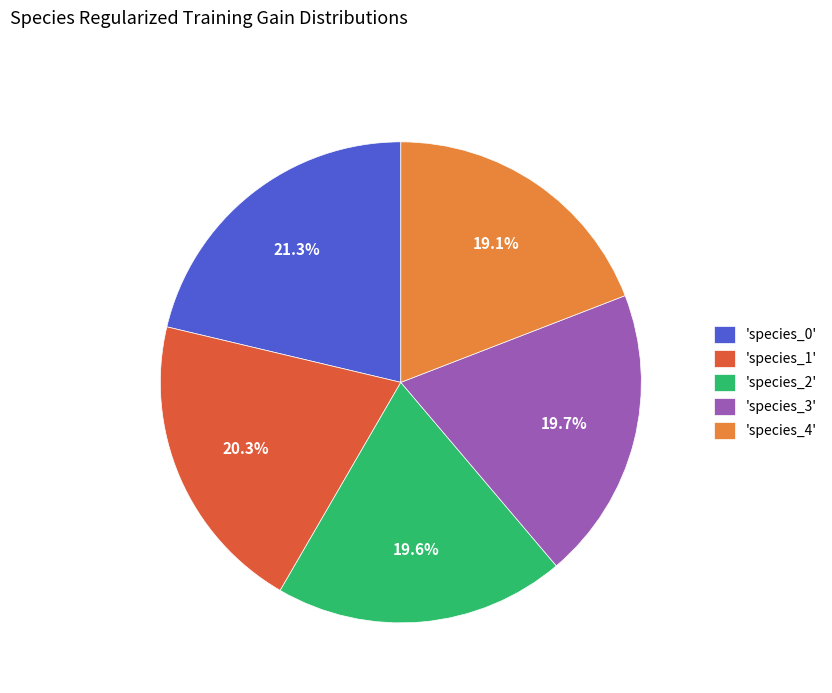

Which has a higher value, 'species_4' or 'species_0'?

'species_0'